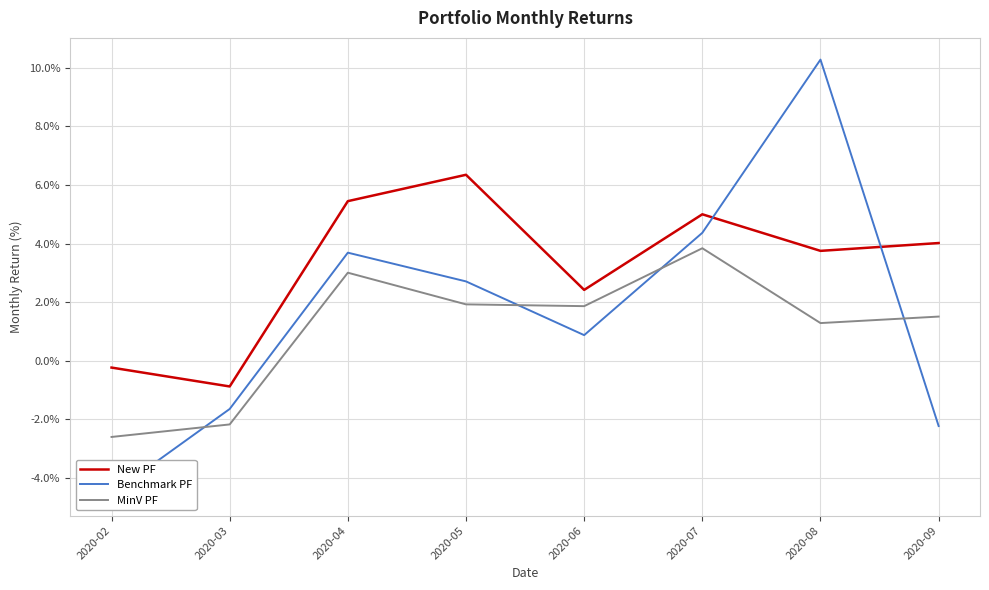

How many values in Benchmark PF are above zero?

5